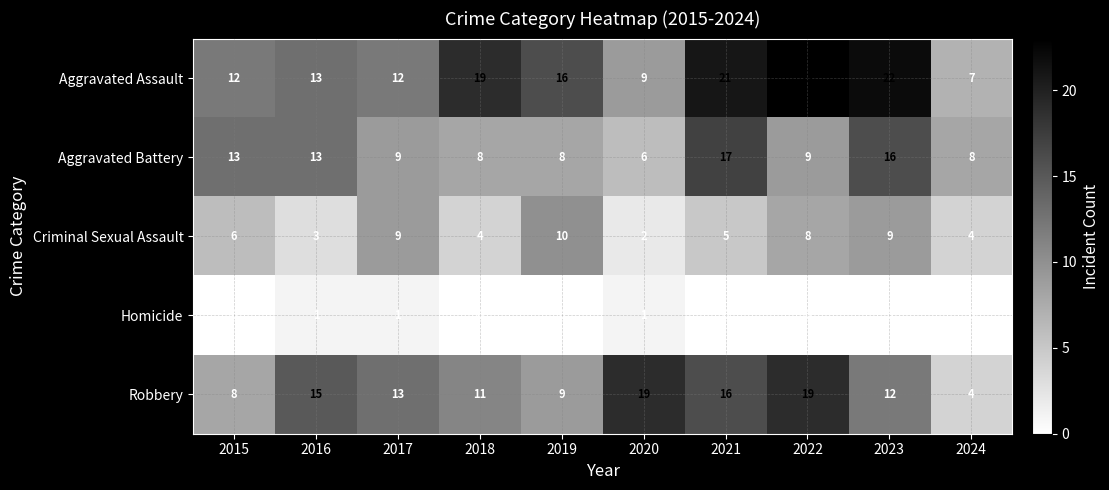

Is it true that Homicide equals 0 at 2018?

True